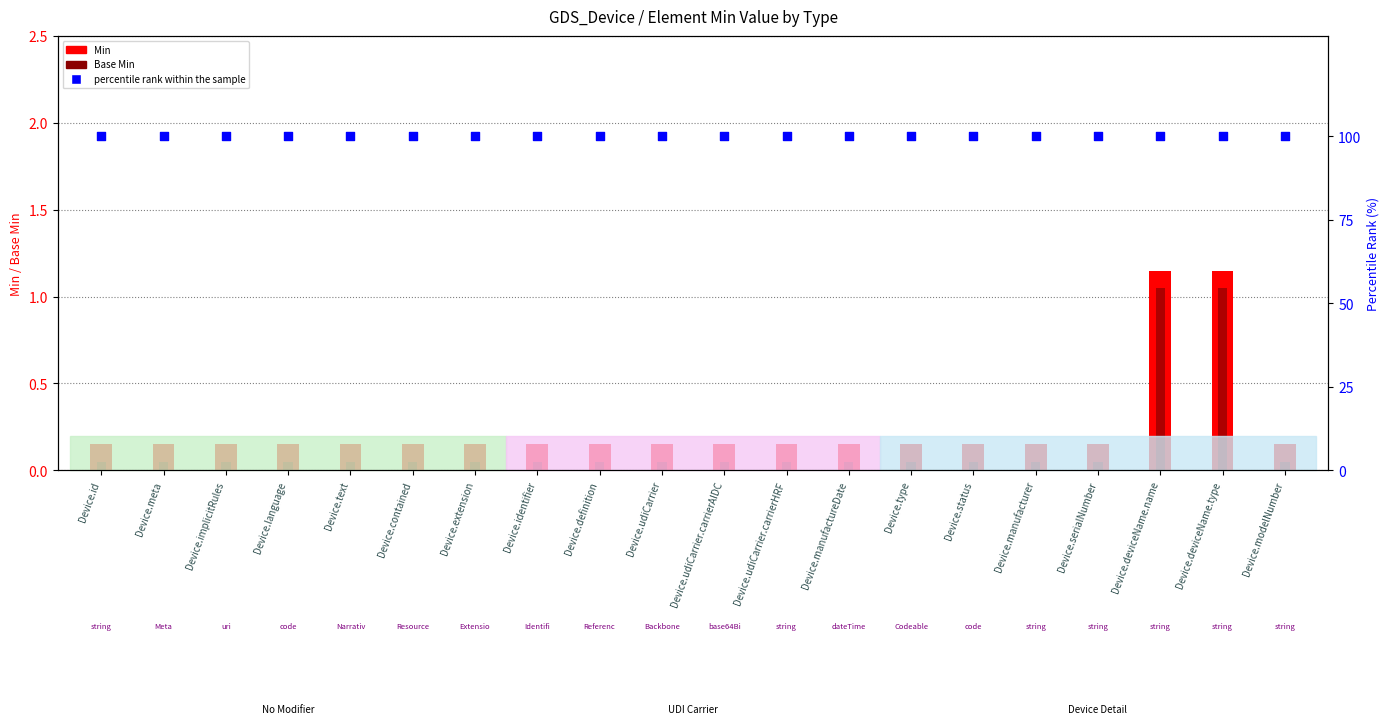

What are all the series names shown in the legend?

Min, Base Min, percentile rank within the sample